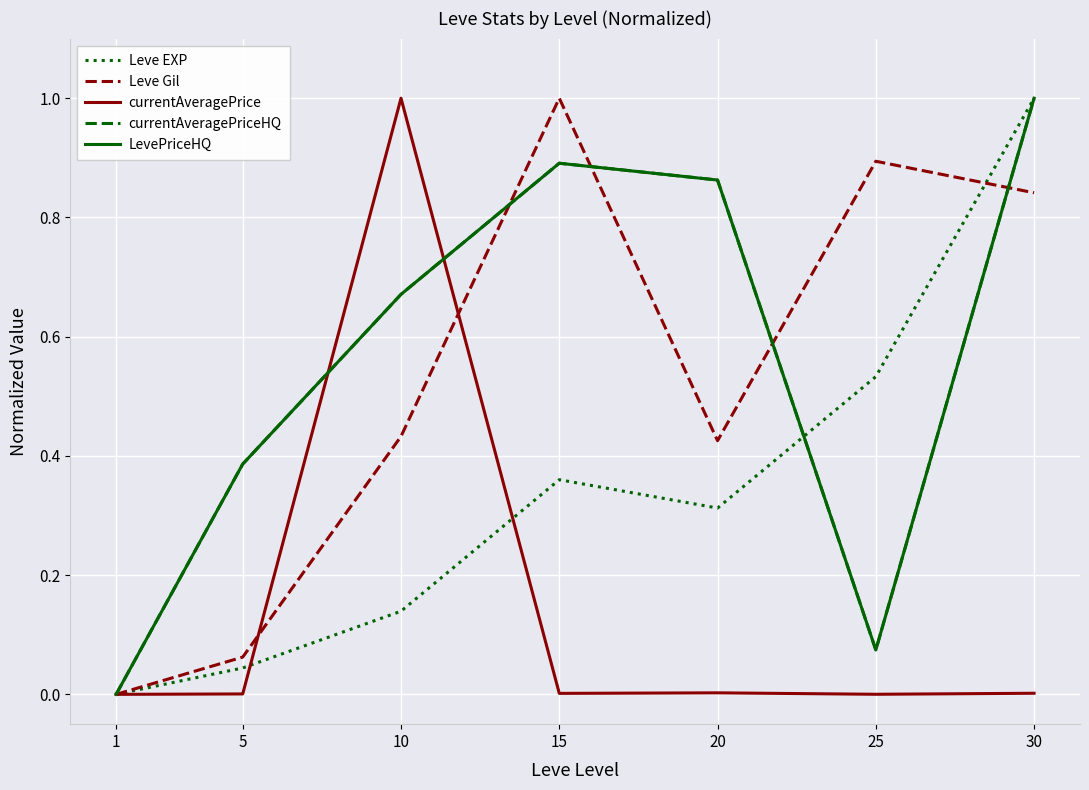

Does the chart have visible grid lines?

Yes